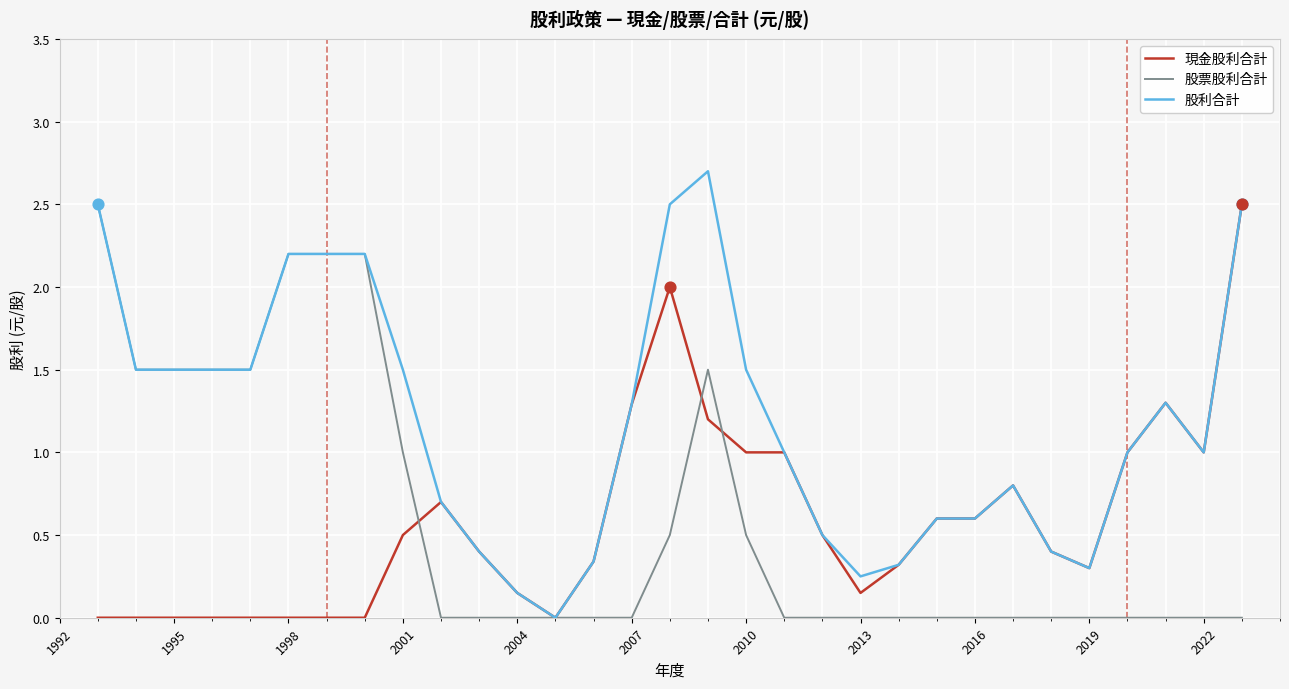

Which series has the largest total across all categories?

股利合計